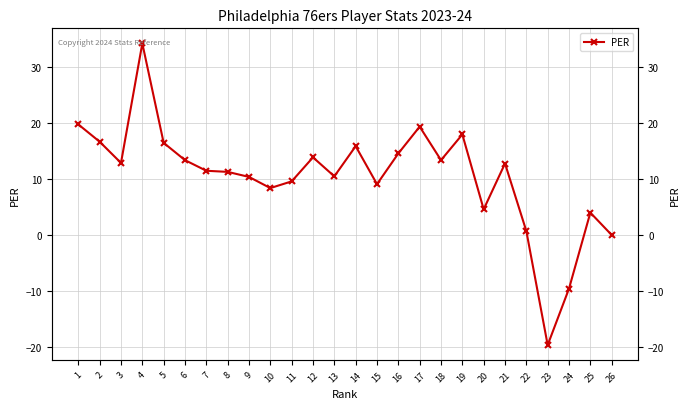

The chart shows a value of 21.4 at 14. True or false?

False